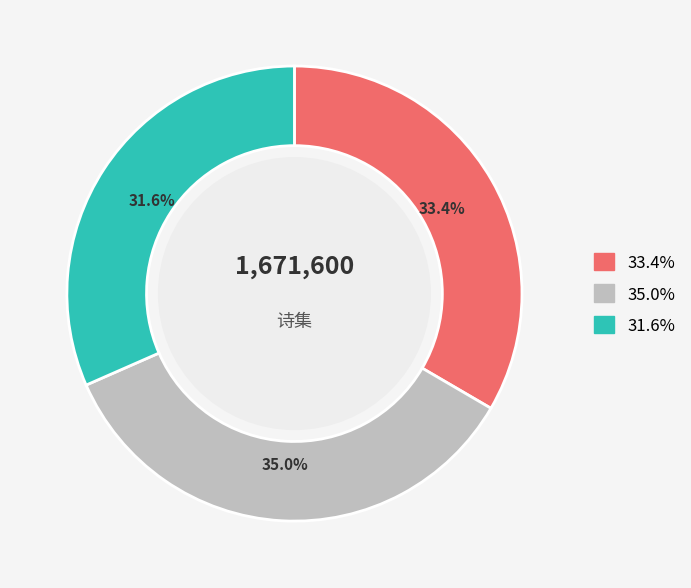

Is there any slice that represents more than half of the pie?

No